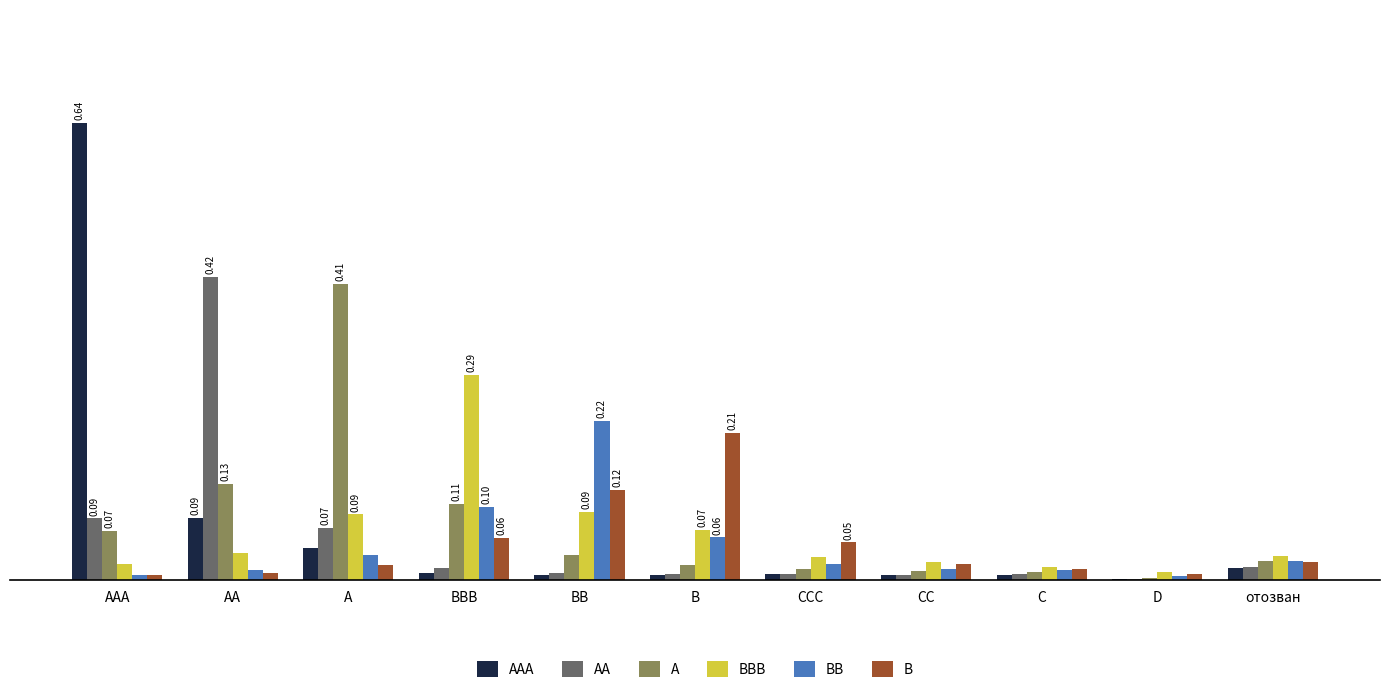

The A series shows 0.0 at B. True or false?

True